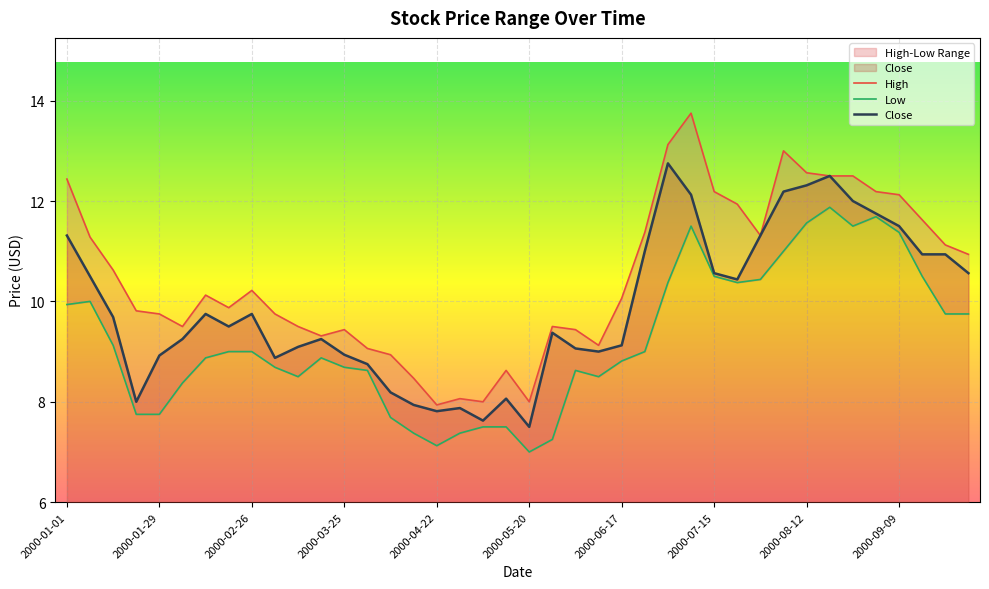

Is the value of Close at 10 greater than the value of Low at 33?

No